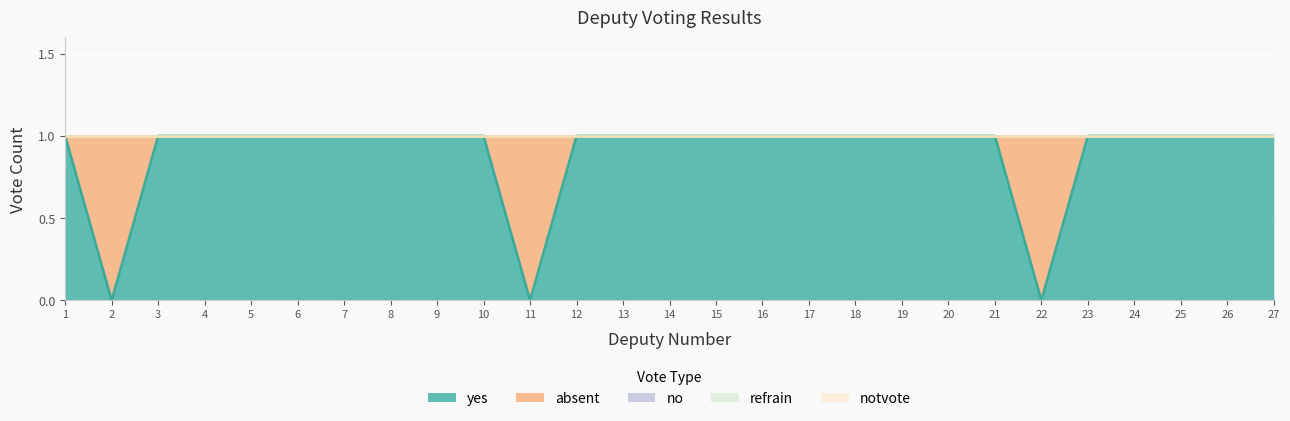

Rank the categories by absent value from highest to lowest.

2, 11, 22, 1, 3, 4, 5, 6, 7, 8, 9, 10, 12, 13, 14, 15, 16, 17, 18, 19, 20, 21, 23, 24, 25, 26, 27